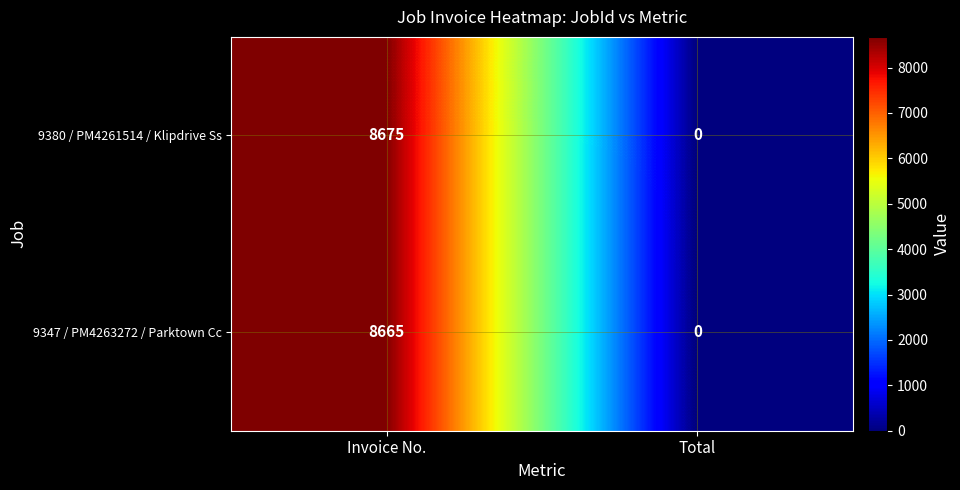

List the series in order of their peak value, highest first.

9380 / PM4261514 / Klipdrive Ss, 9347 / PM4263272 / Parktown Cc